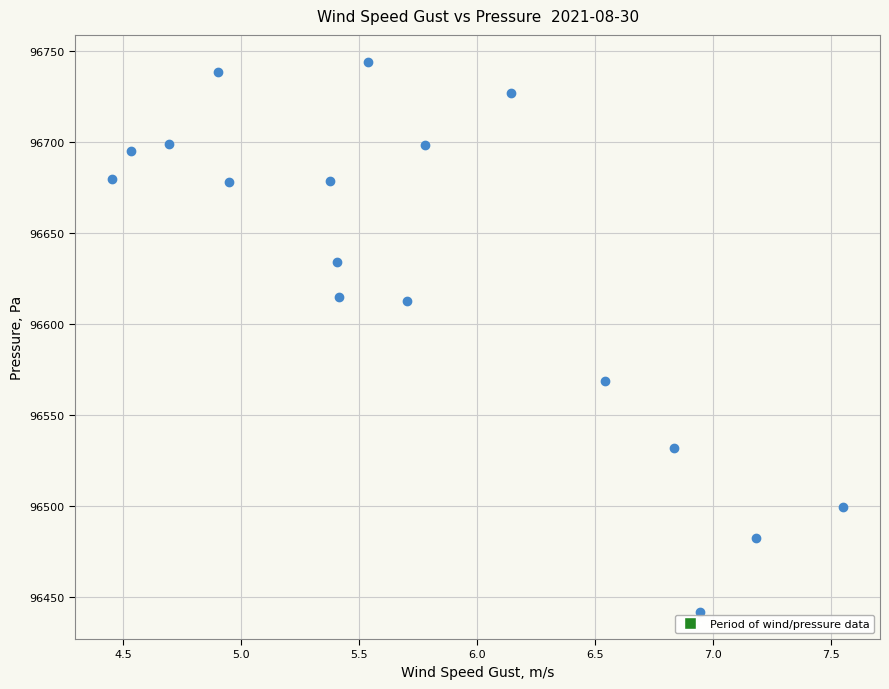

What is the range of Y values (max minus min)?

301.7